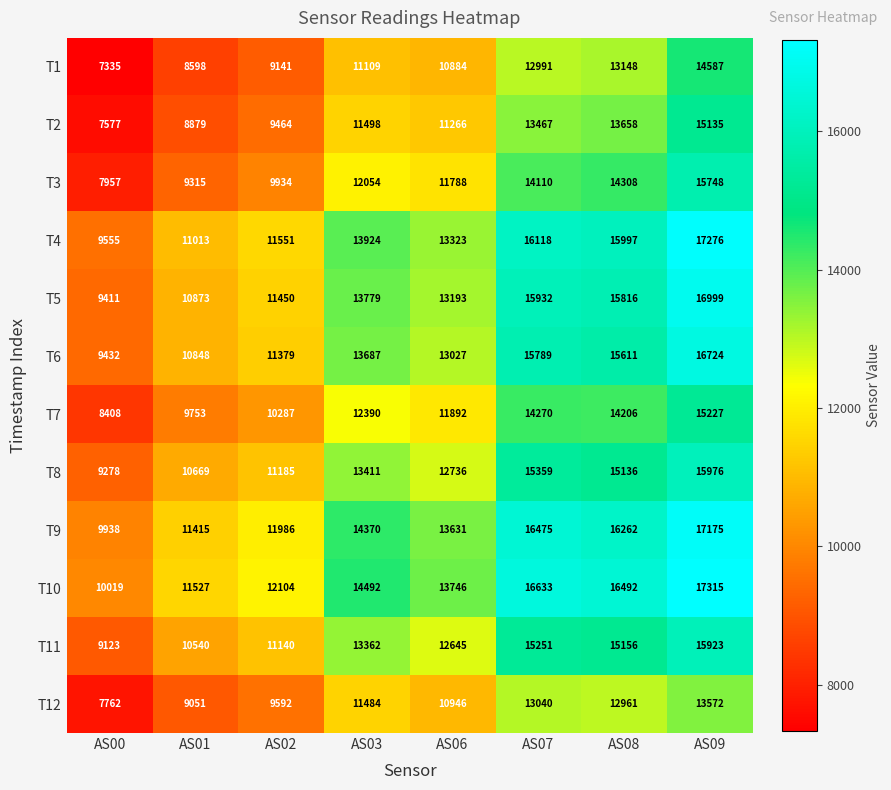

Read the T5 value at AS08.

15816